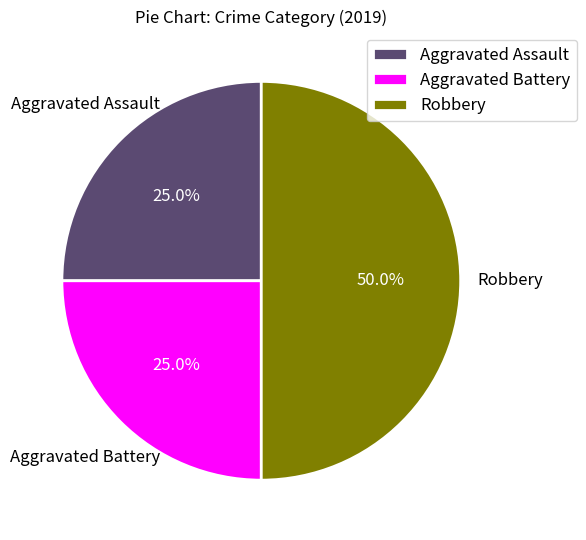

Between Robbery and Aggravated Assault, which is larger?

Robbery